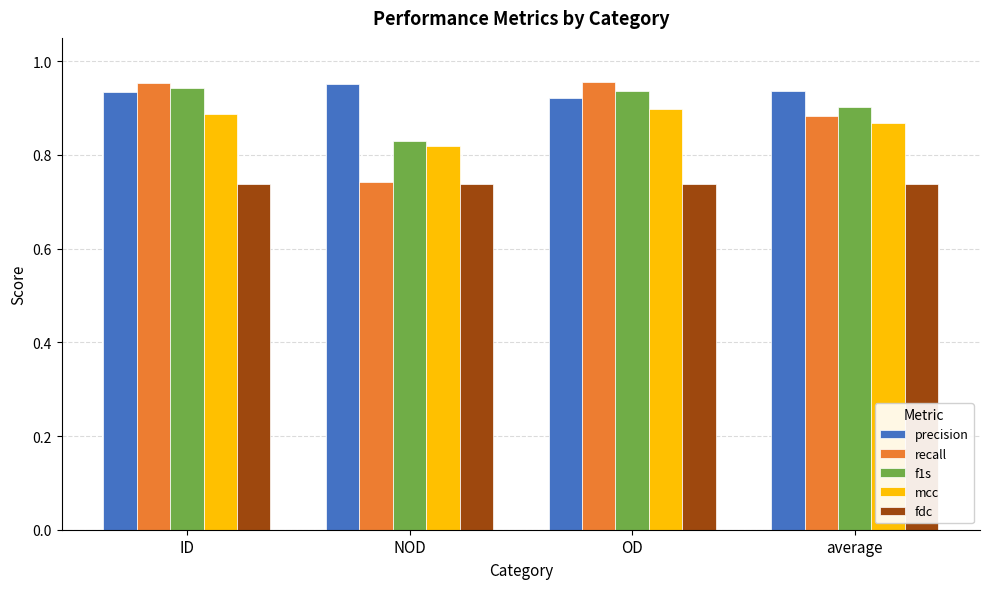

What is the total value across all series at OD?

4.4